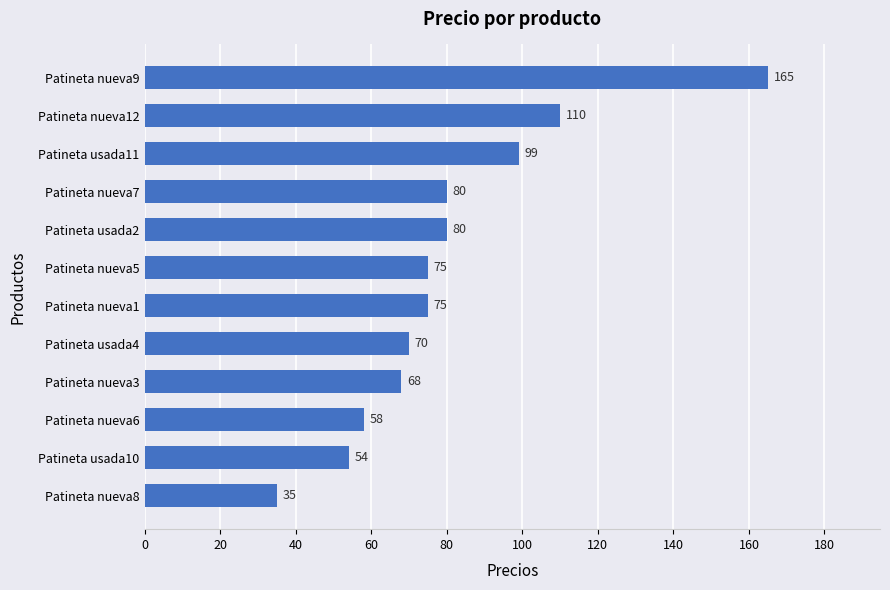

What value does the data have at Patineta nueva7?

80